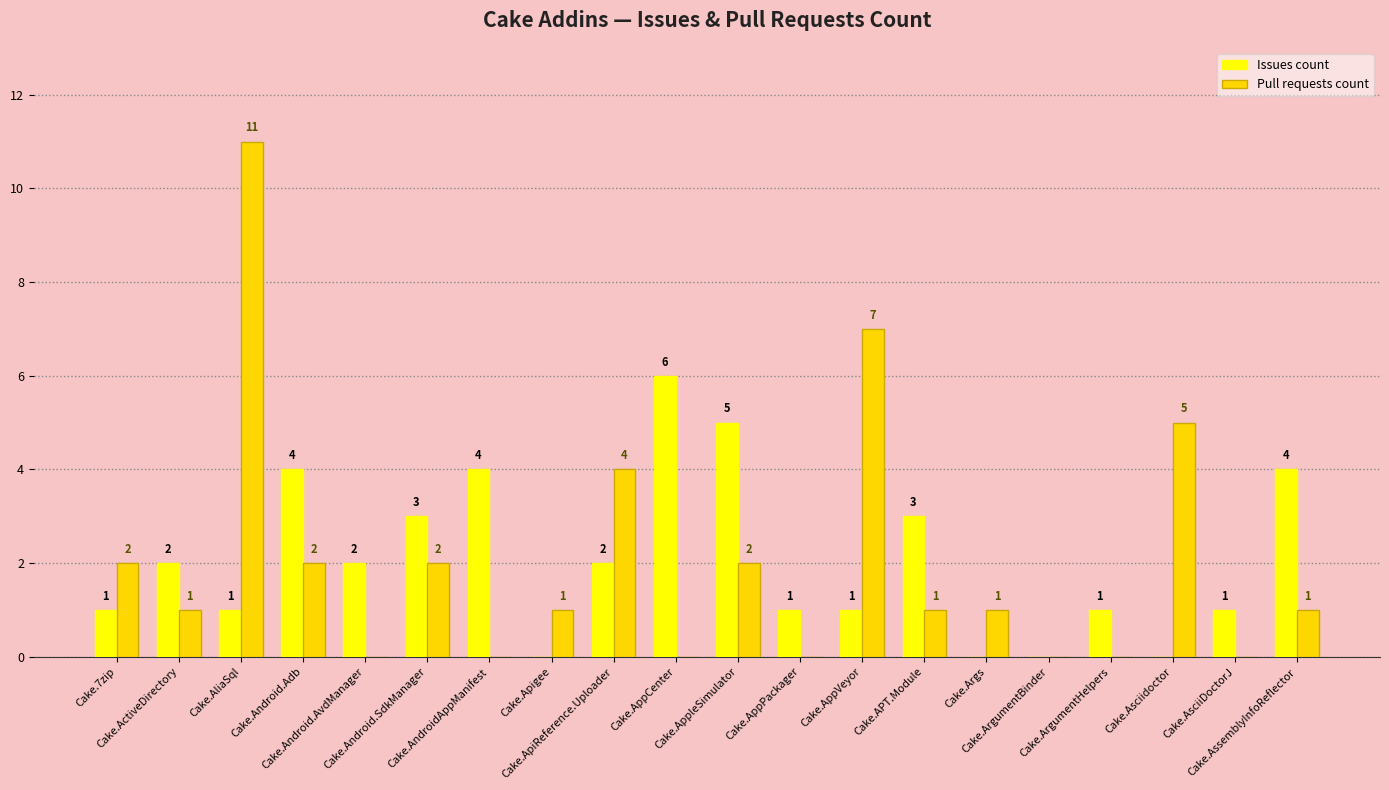

What is the sum of all Issues count values?

41